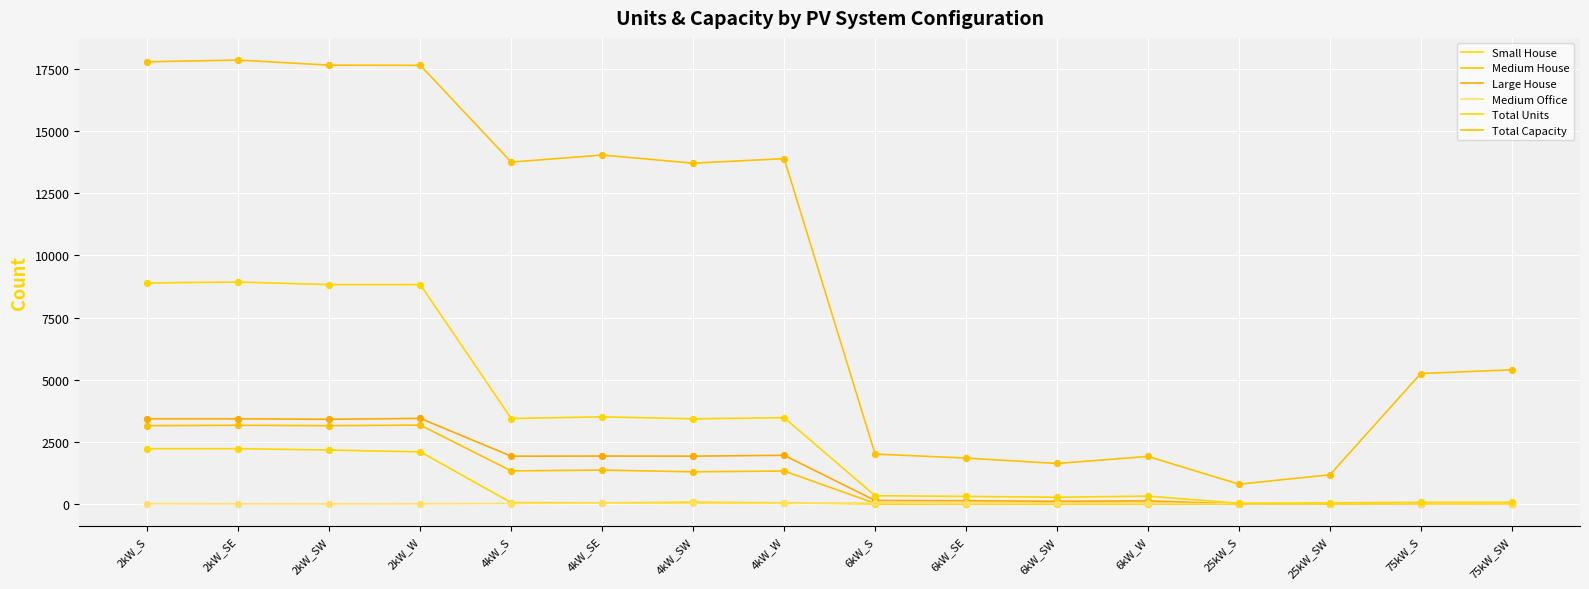

At which category is the sum across all series the highest?

2kW_SE